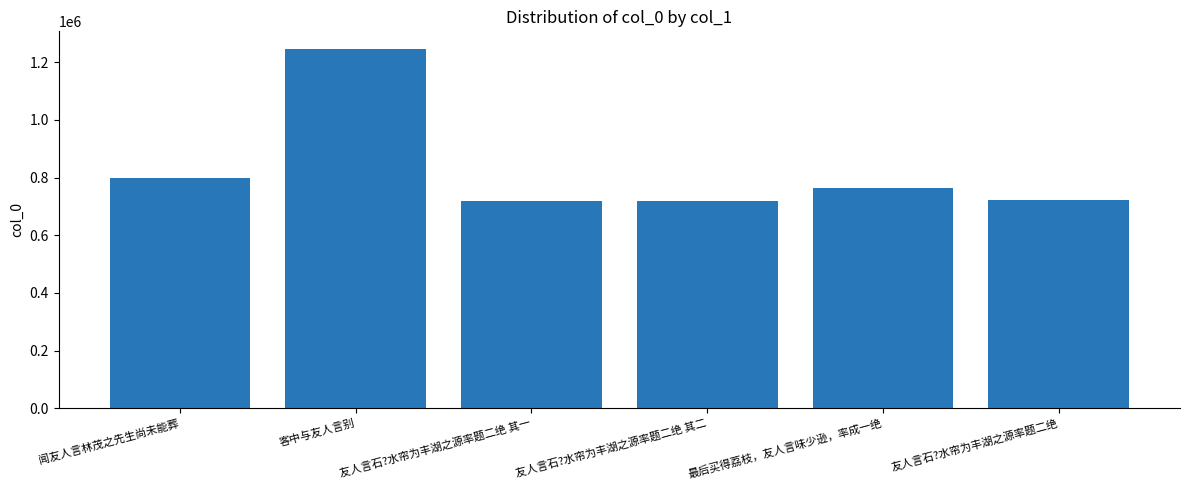

At which label is the value closest to 981830?

闻友人言林茂之先生尚未能葬